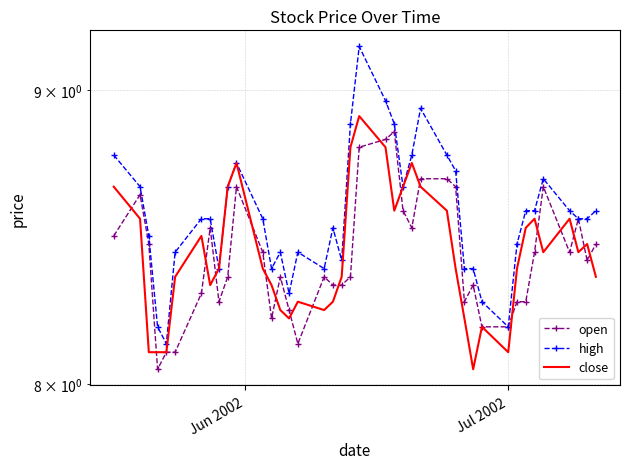

Rank the series by their maximum value, from lowest to highest.

open, close, high